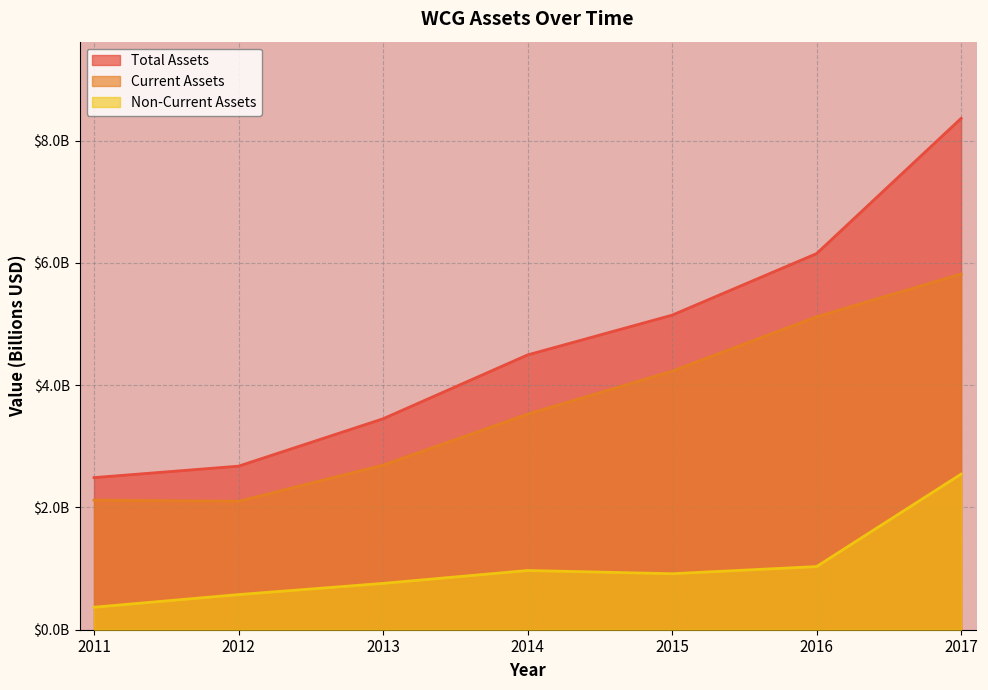

List the series in order of their overall mean, highest first.

Total Assets, Current Assets, Non-Current Assets